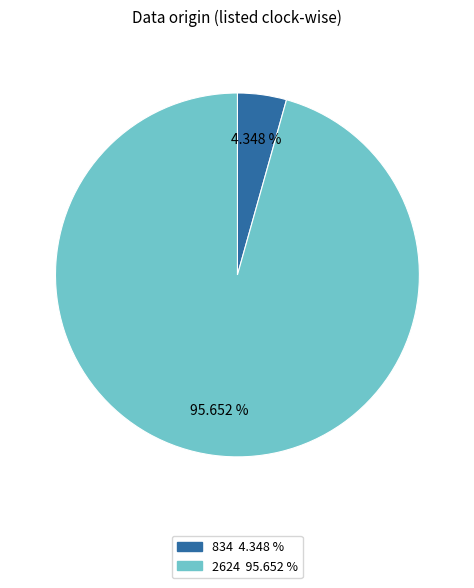

Is the sum of 834 and 2624 greater than half?

Yes